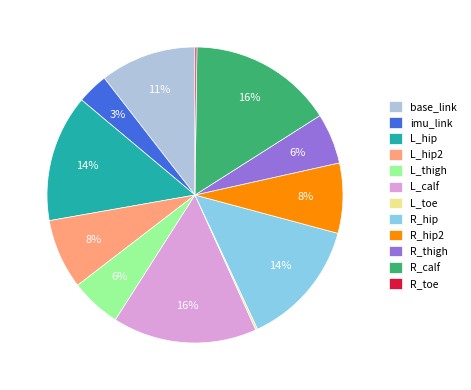

To the nearest percent, what is the average slice percentage?

8%